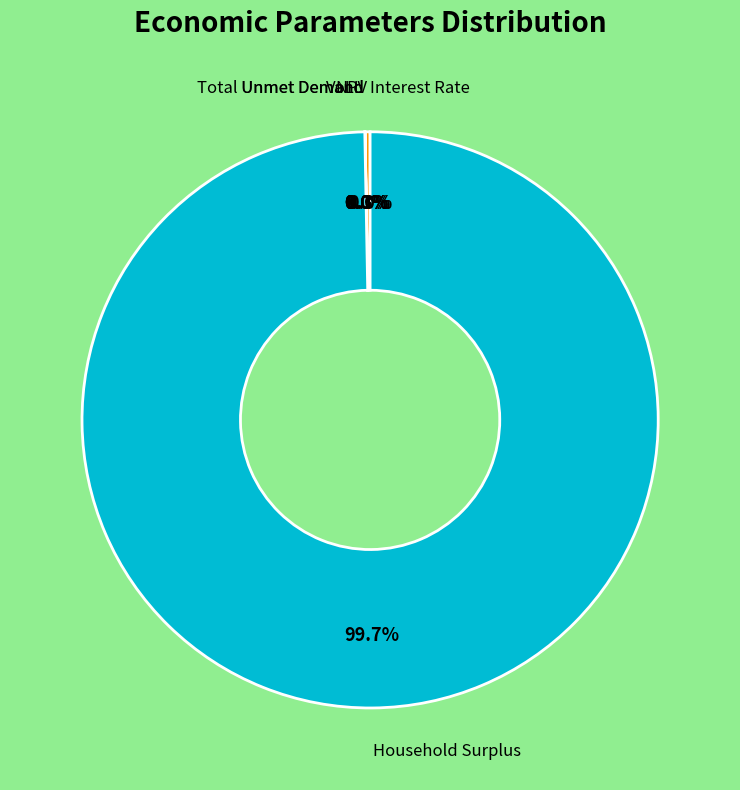

What portion of the pie excludes VoLL?

100.0%